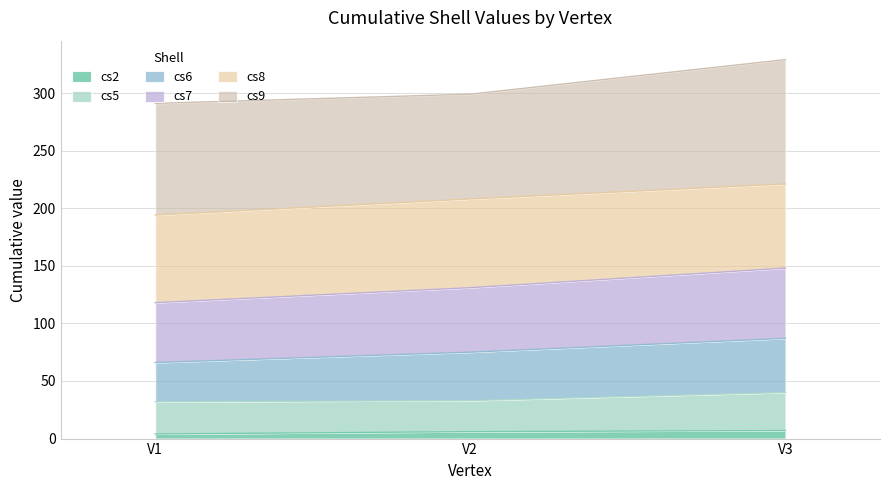

What are all the series names shown in the legend?

cs2, cs5, cs6, cs7, cs8, cs9